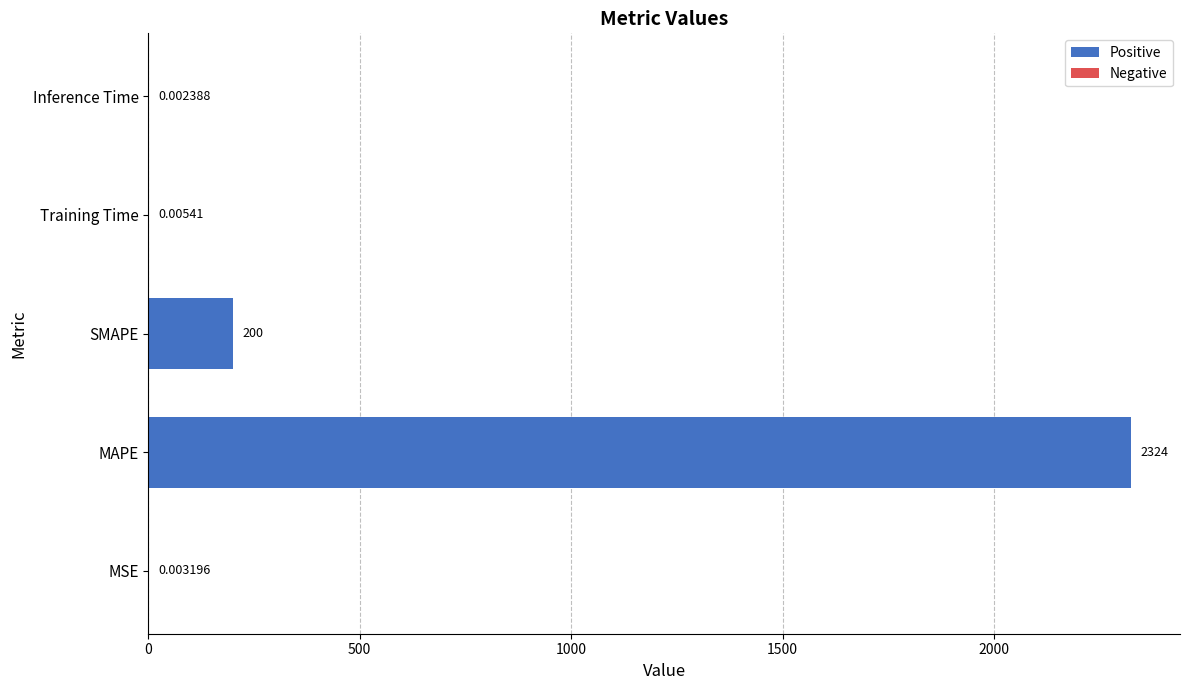

Between Training Time and SMAPE, which is larger?

SMAPE